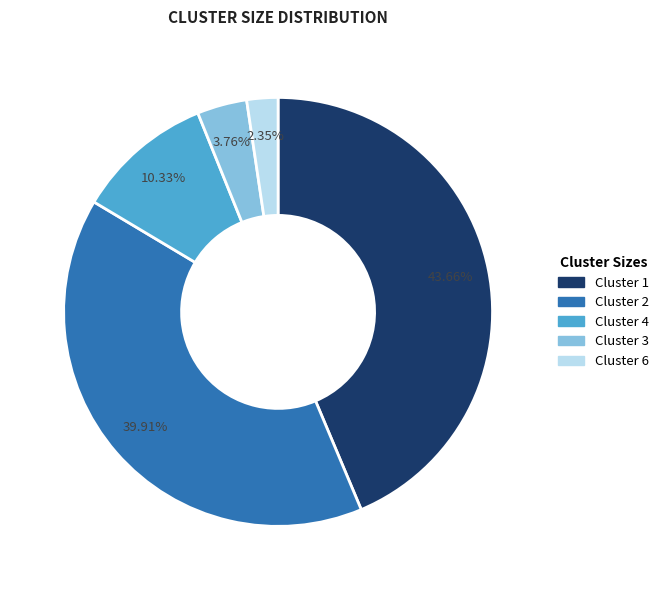

What portion of the pie excludes Cluster 3?

96.2%